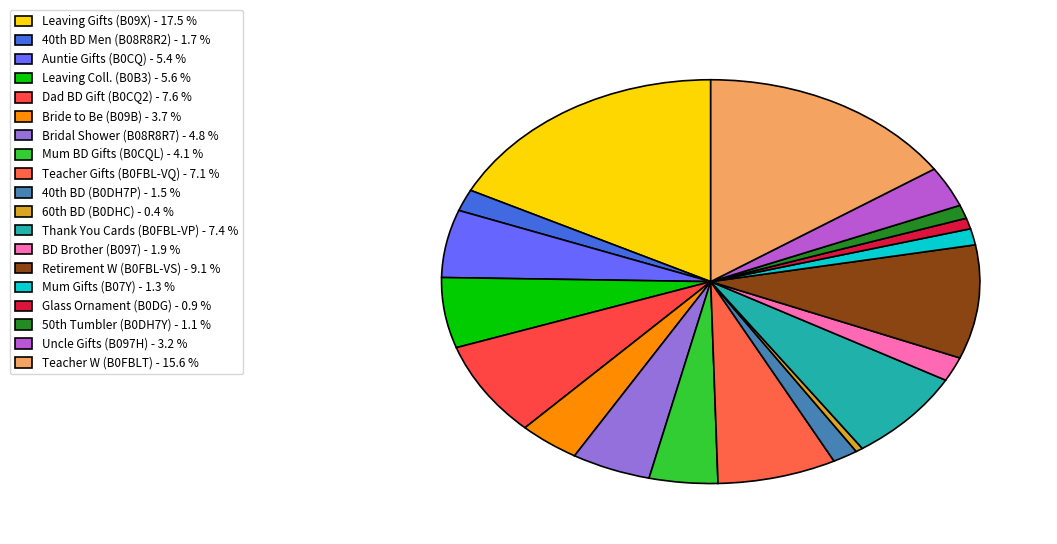

Count the number of slices in the pie.

19